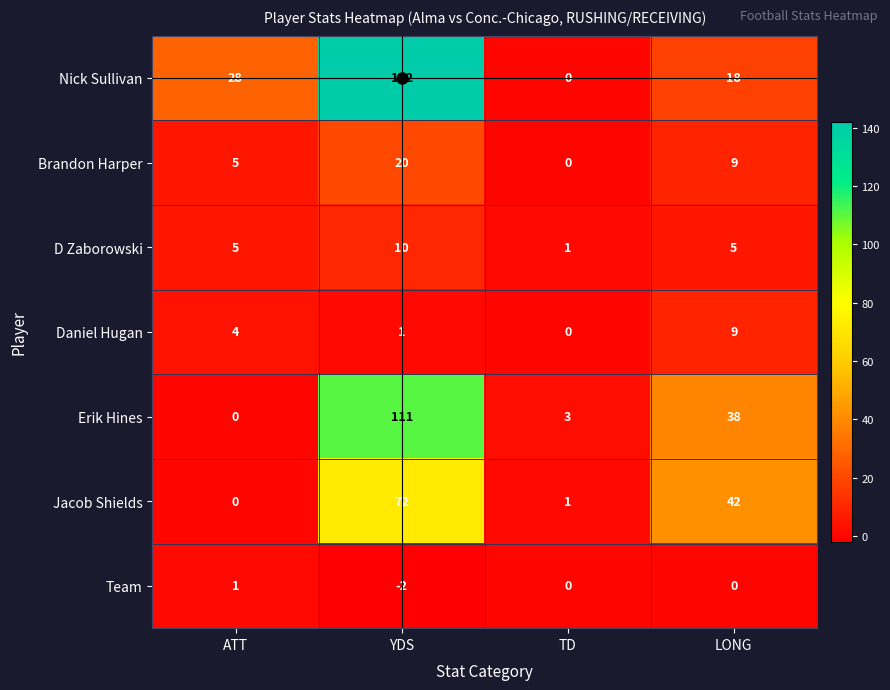

Which series has the largest total across all categories?

Nick Sullivan